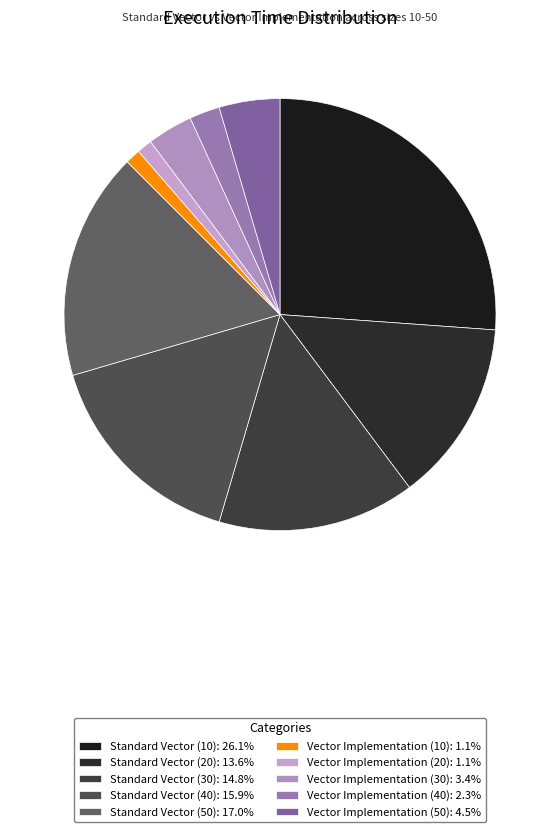

Is there any slice that represents more than half of the pie?

No